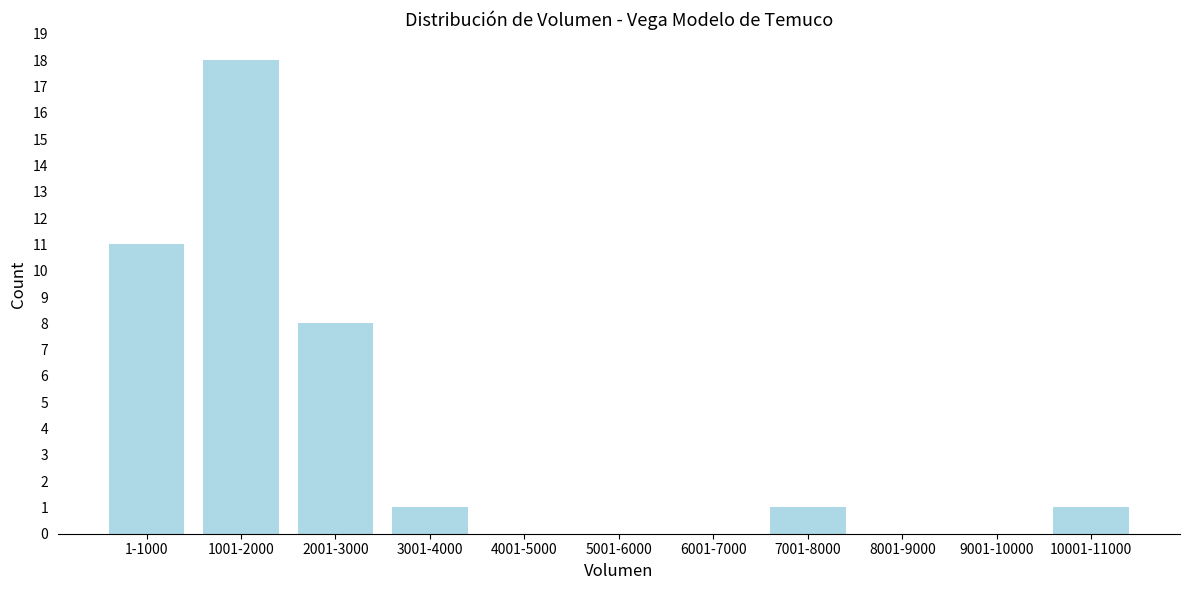

Reading right to left, extract all data points from this chart.

10001-11000=1	9001-10000=0	8001-9000=0	7001-8000=1	6001-7000=0	5001-6000=0	4001-5000=0	3001-4000=1	2001-3000=8	1001-2000=18	1-1000=11